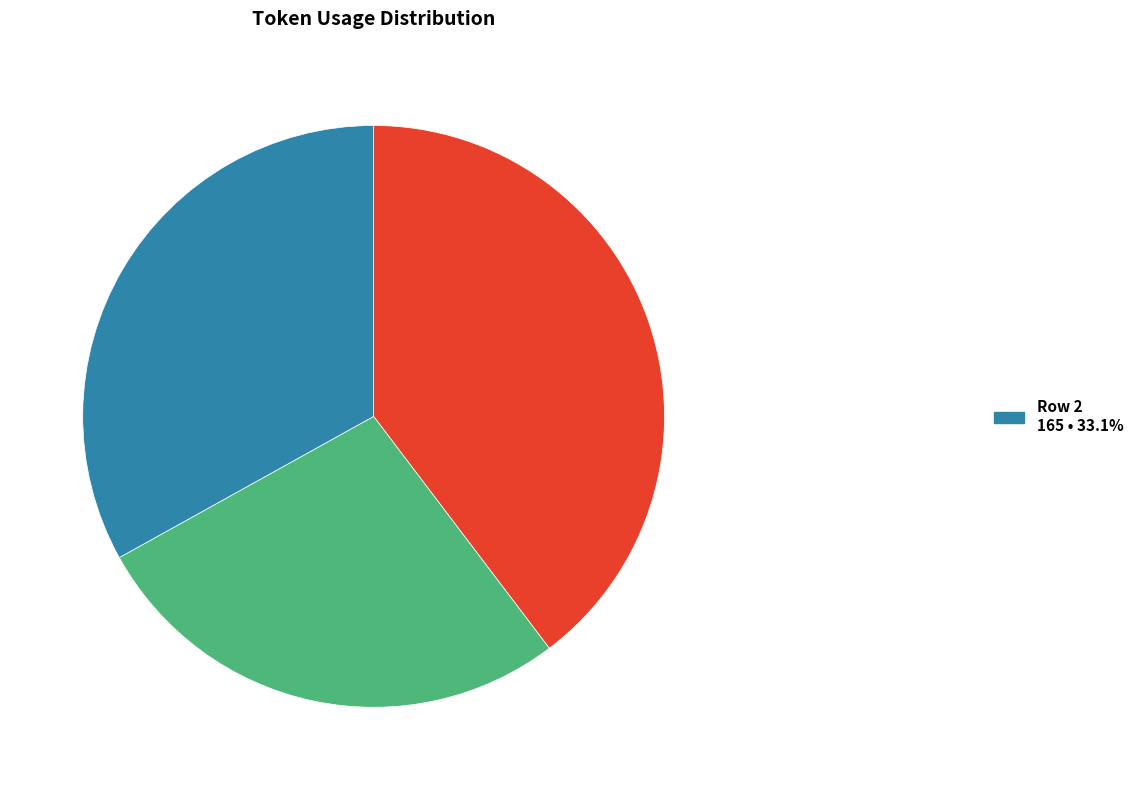

Does any single category account for the majority?

No